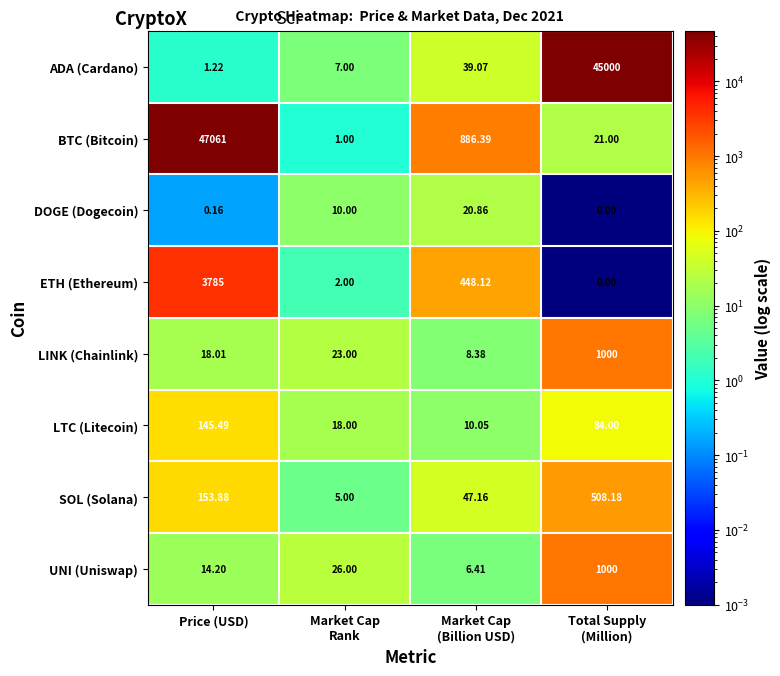

Which series has the largest range (max minus min)?

BTC (Bitcoin)